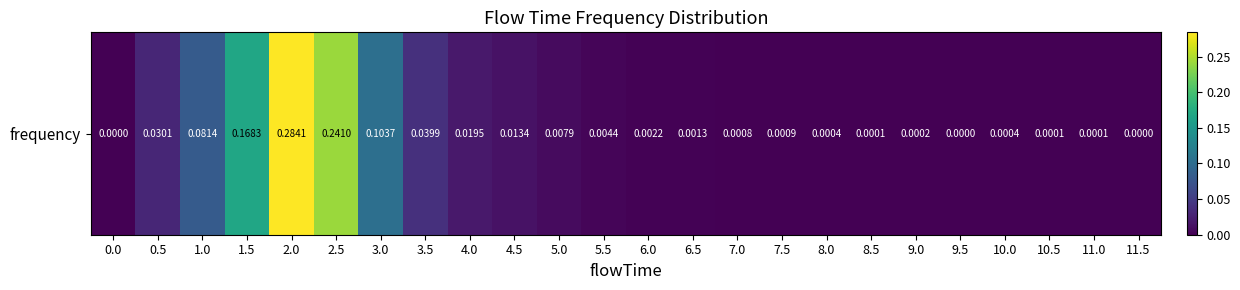

How many values exceed 0?

21